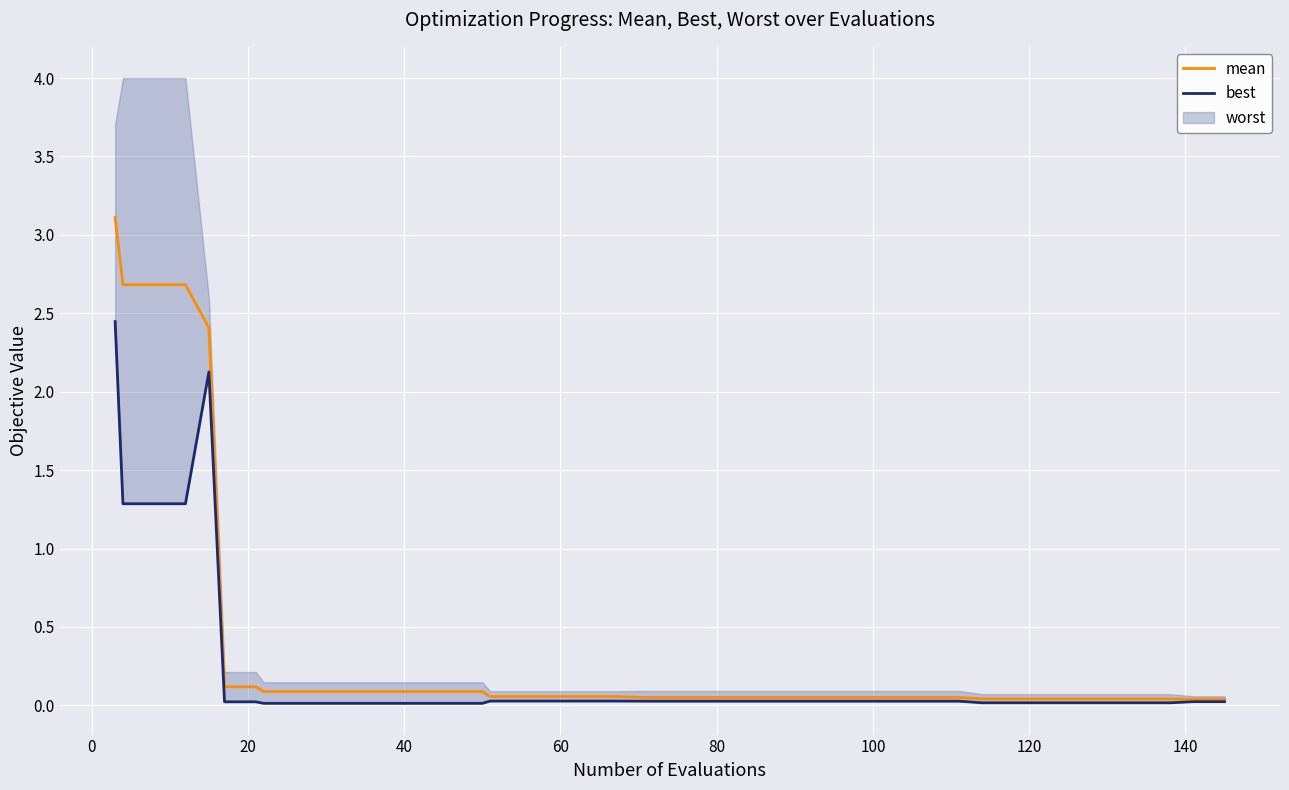

What is the highest value of the mean series?

3.1